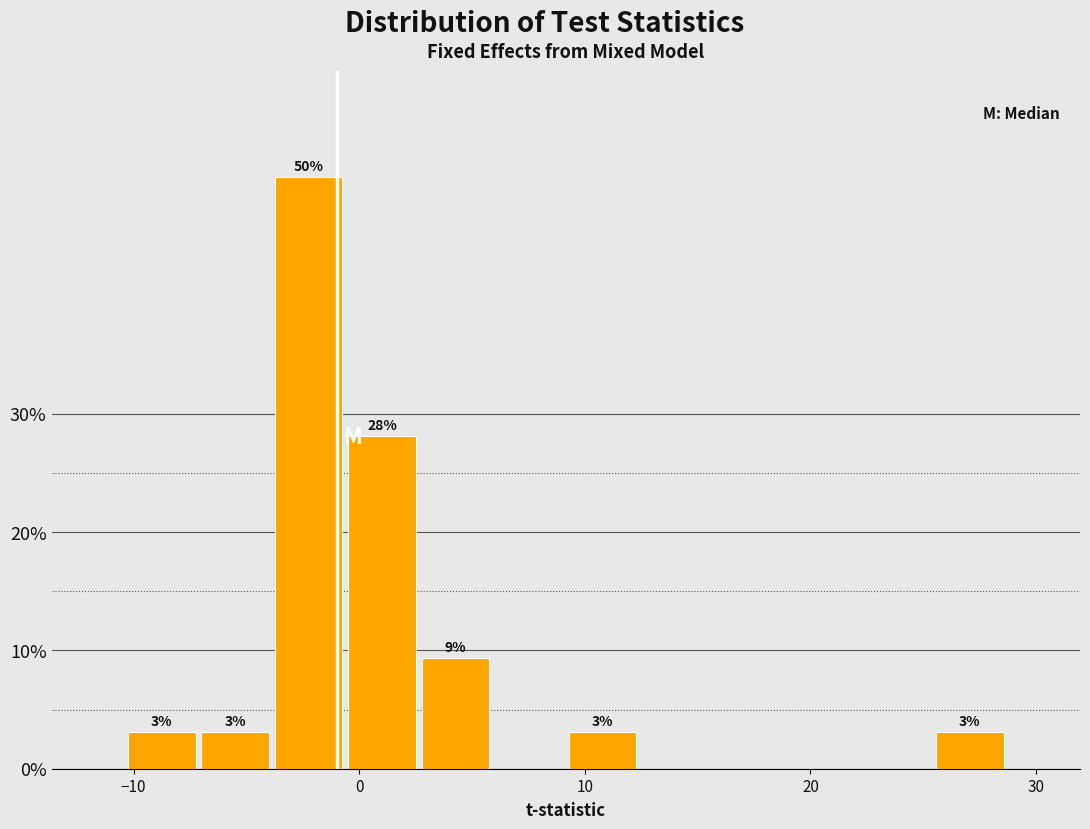

Around what value on the x-axis is the tallest bar? Give the approximate position of its centre, as read against the axis.

-2